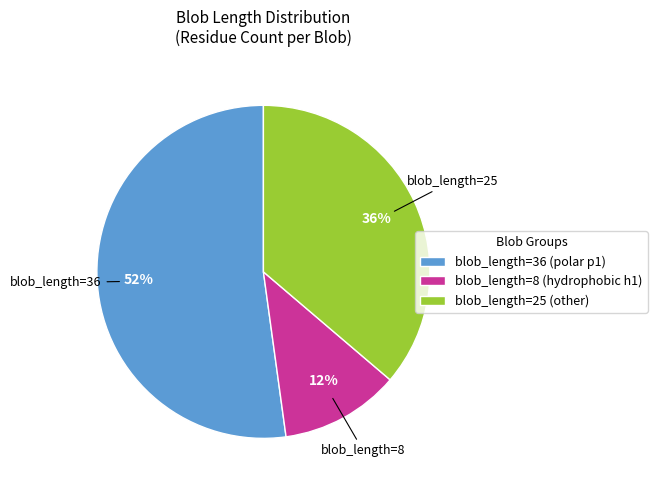

What is the smallest slice in the pie chart?

blob_length=8 (hydrophobic h1)